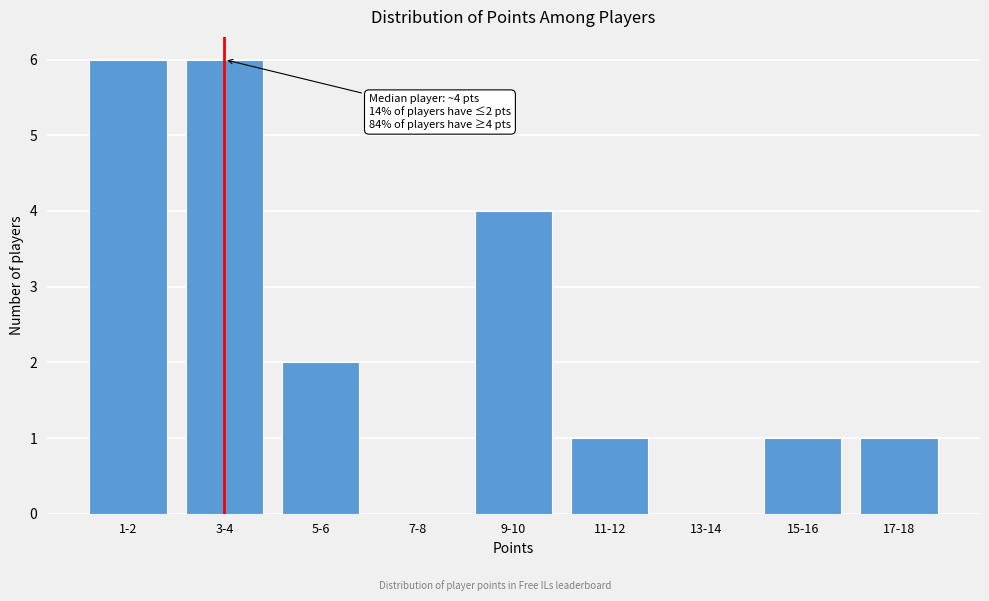

Reading left to right, what are all the values shown in this chart?

1-2=6	3-4=6	5-6=2	7-8=0	9-10=4	11-12=1	13-14=0	15-16=1	17-18=1